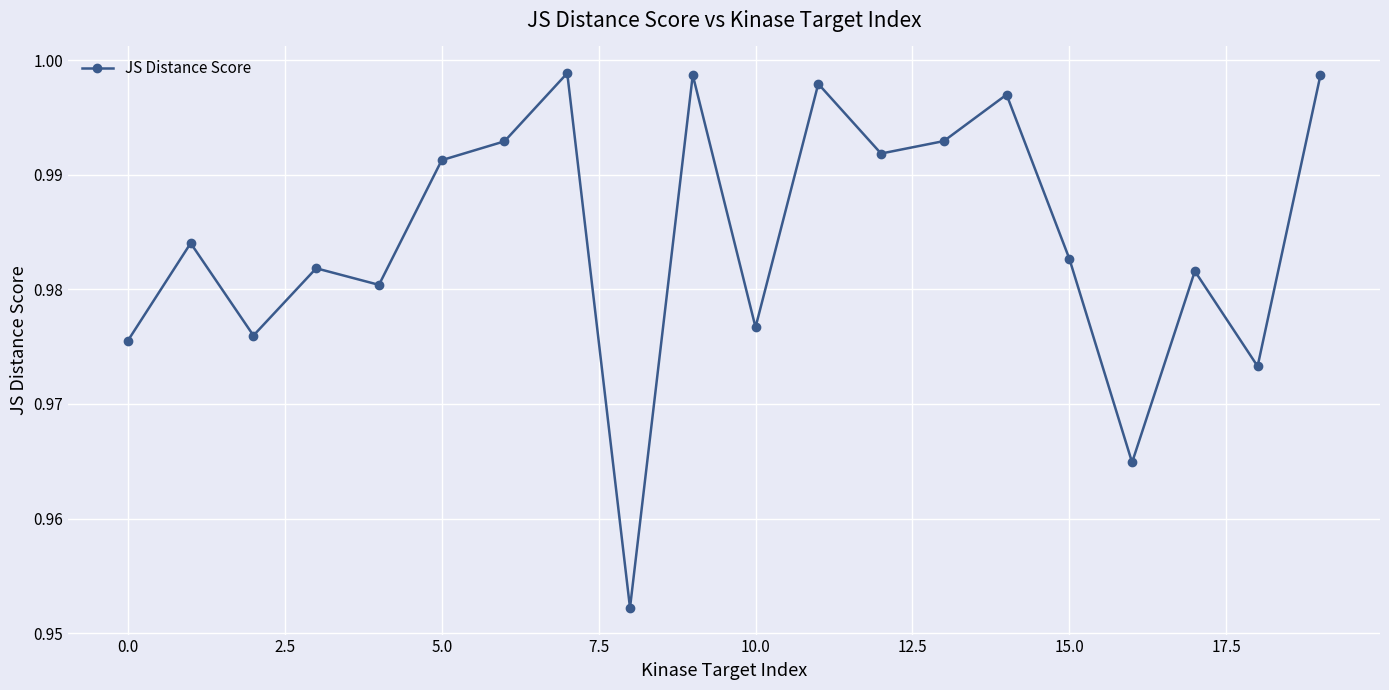

How many interior local valleys (lower than both neighbors) does the data have?

7